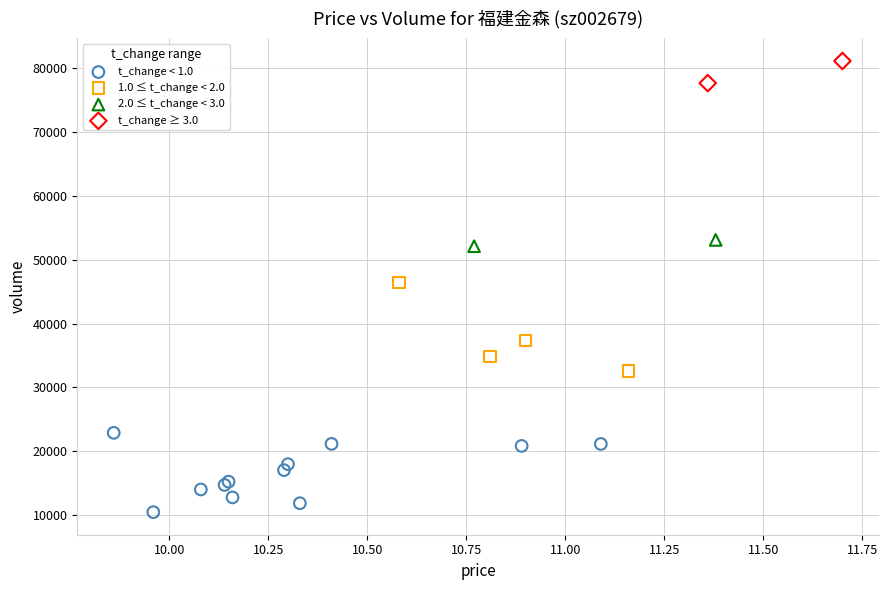

Which series contains the highest Y value?

t_change ≥ 3.0